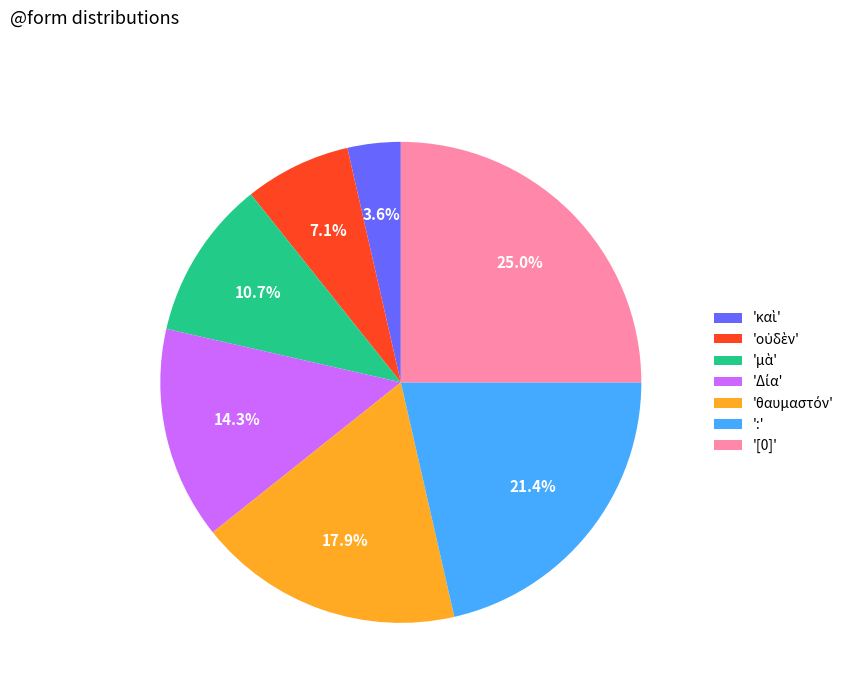

Is there a majority slice in this chart?

No